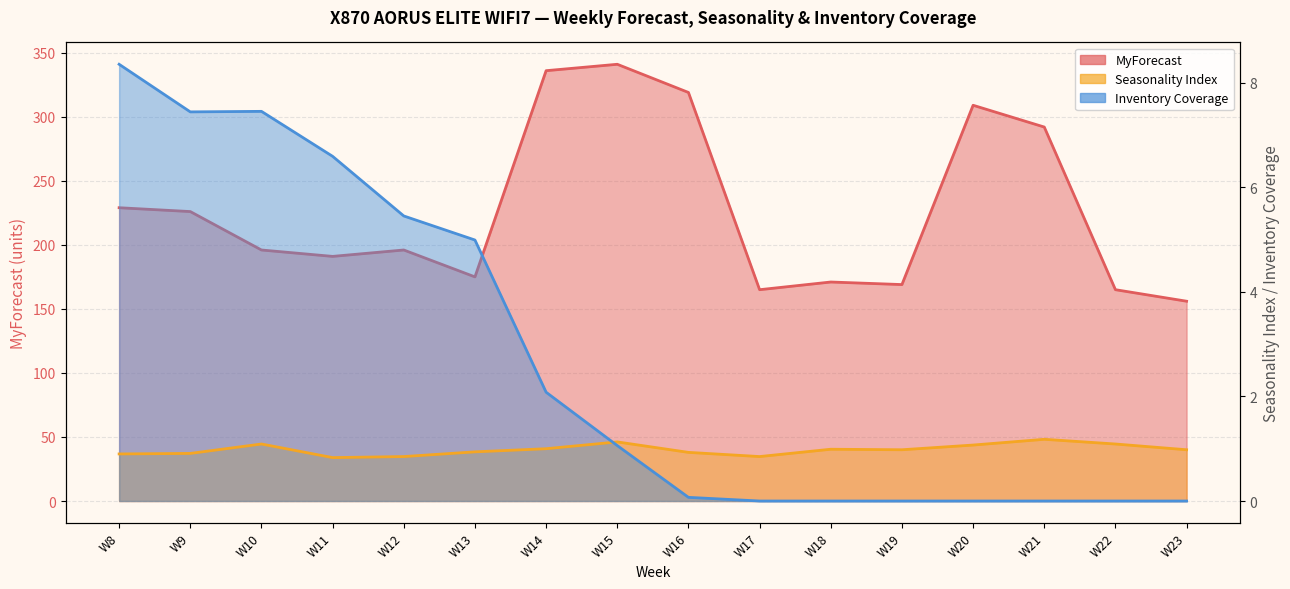

What is the difference between the second highest and minimum values in the Seasonality Index series?

0.3